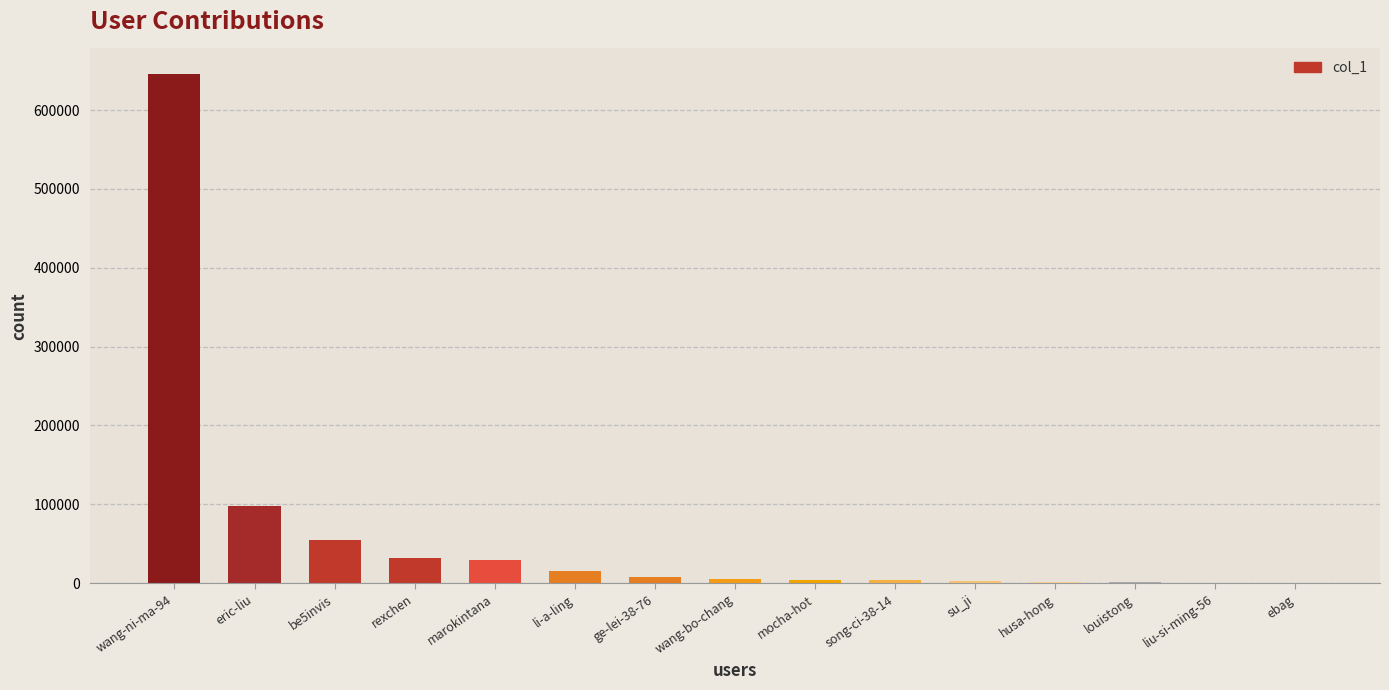

Where is the data nearest to the value 323310?

eric-liu